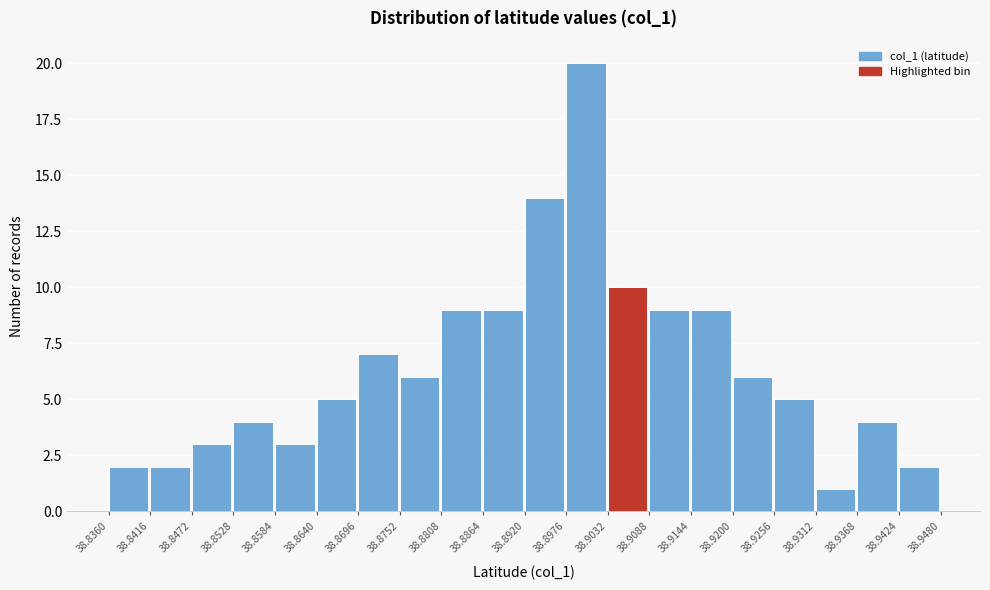

Reading left to right, transcribe this chart: for each bar, give the range it covers on the x-axis and its height. The values are not printed on the chart, so give them approximately, as read against the axis.

38.8360 to 38.8416: 2
38.8416 to 38.8472: 2
38.8472 to 38.8528: 3
38.8528 to 38.8584: 4
38.8584 to 38.8640: 3
38.8640 to 38.8696: 5
38.8696 to 38.8752: 7
38.8752 to 38.8808: 6
38.8808 to 38.8864: 9
38.8864 to 38.8920: 9
38.8920 to 38.8976: 14
38.8976 to 38.9032: 20
38.9032 to 38.9088: 10
38.9088 to 38.9144: 9
38.9144 to 38.9200: 9
38.9200 to 38.9256: 6
38.9256 to 38.9312: 5
38.9312 to 38.9368: 1
38.9368 to 38.9424: 4
38.9424 to 38.9480: 2